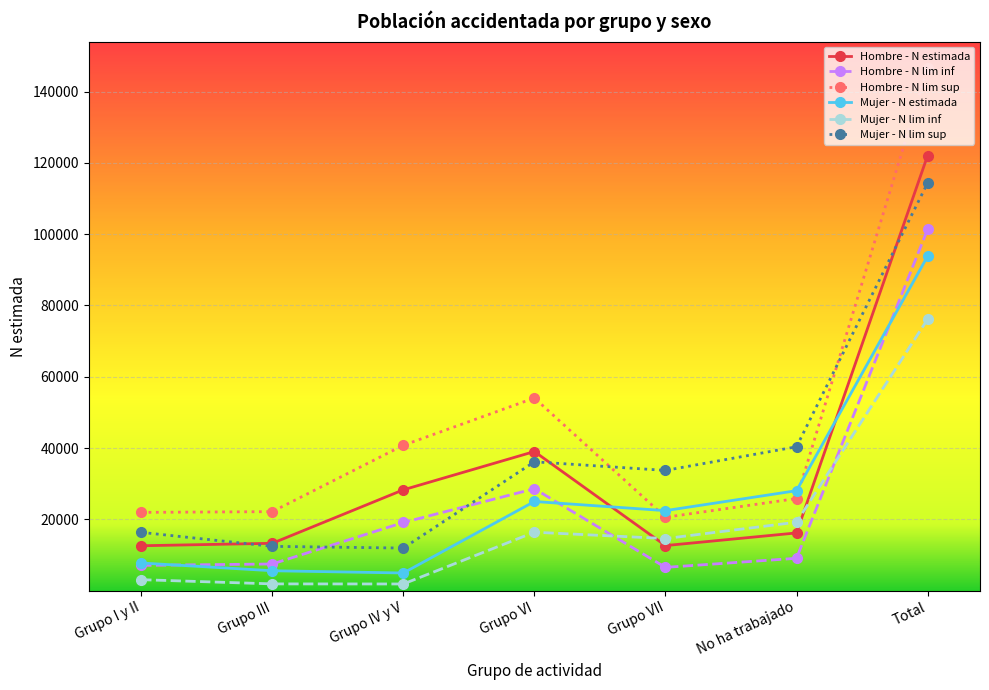

What is the minimum value for Hombre - N estimada?

12598